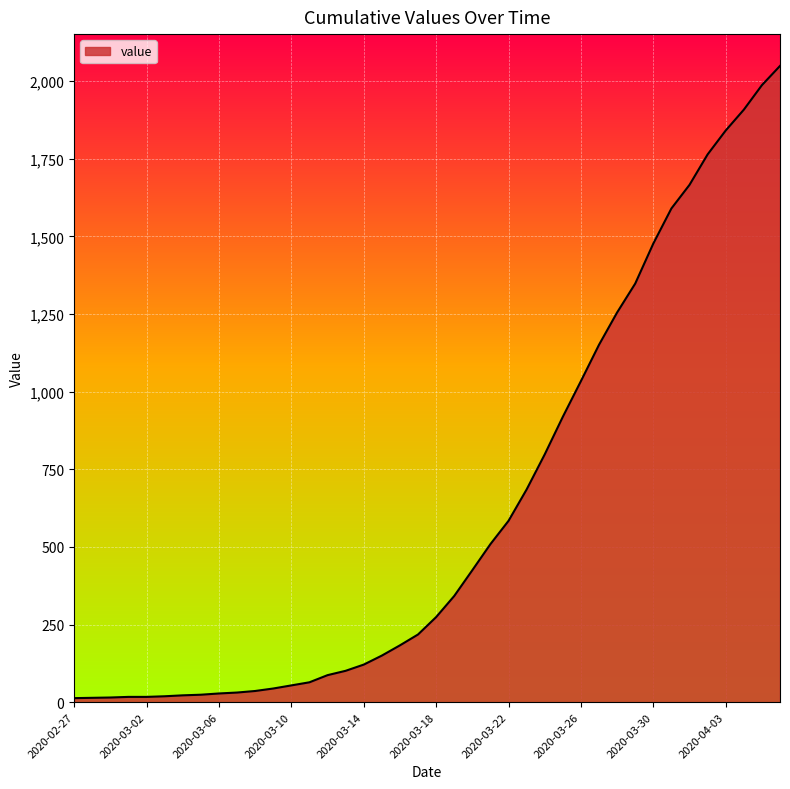

What is the difference between the second highest and second lowest values?

1973